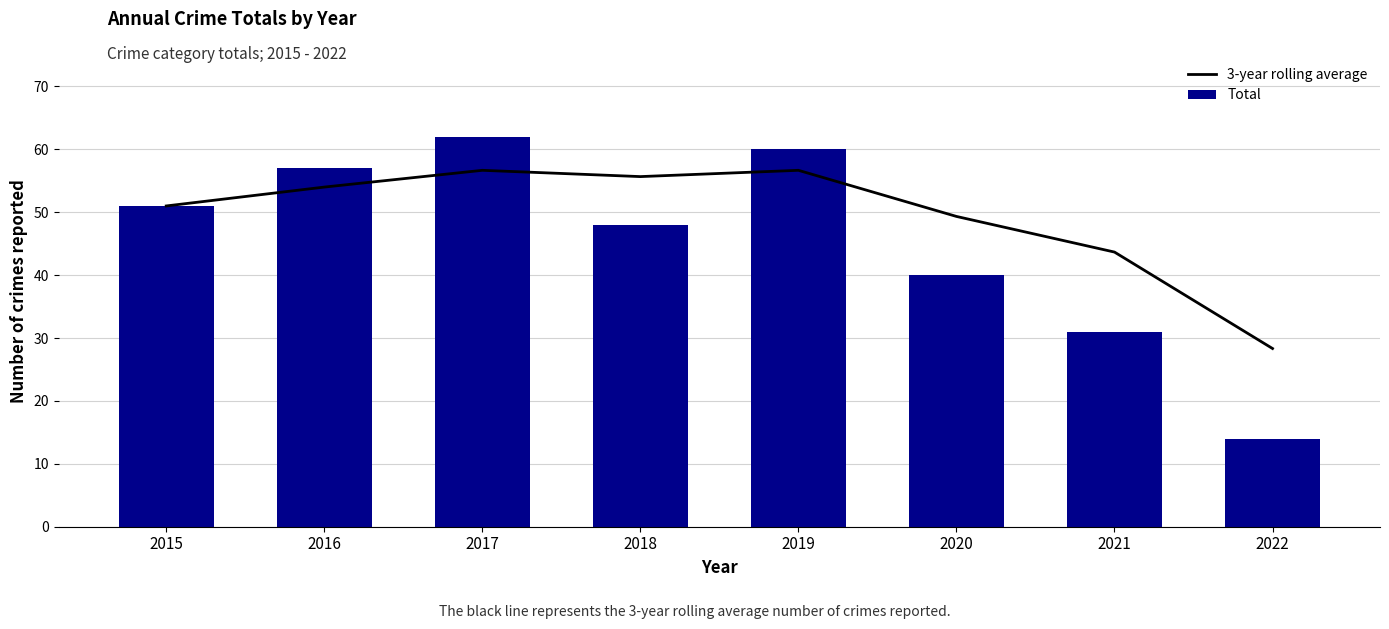

How many values in the 3-year rolling average series are below 54?

4